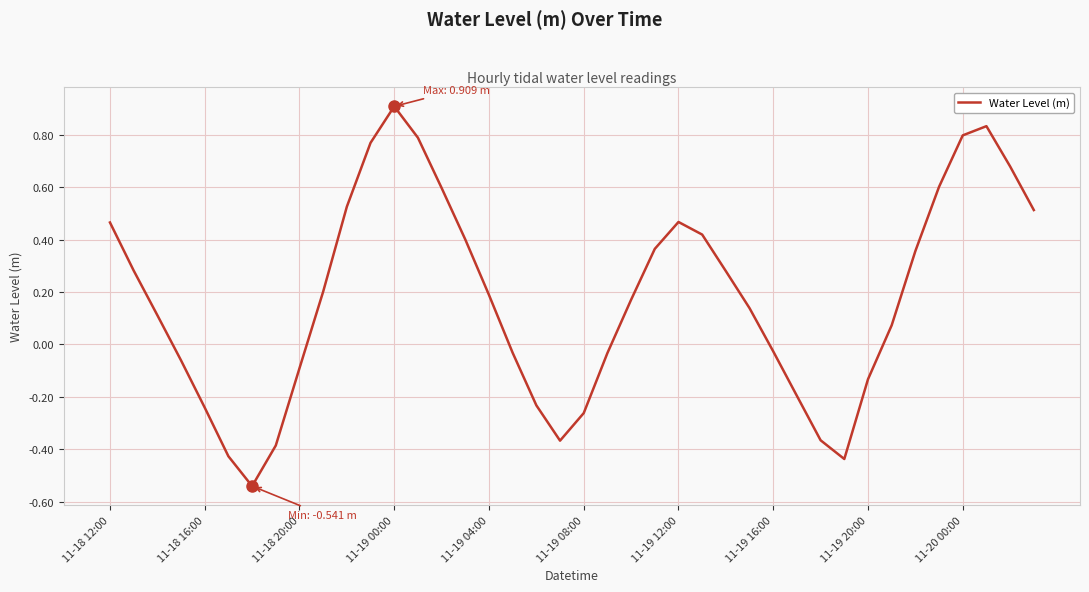

What is the maximum value shown in the chart?

0.9